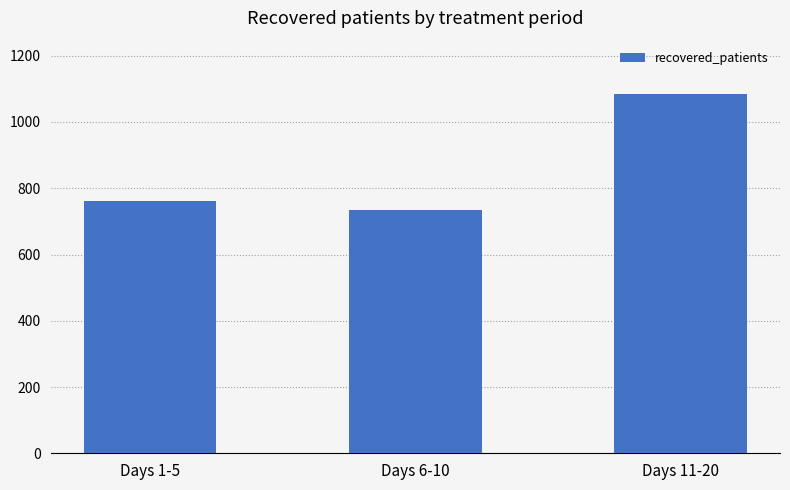

True or false: the data shows 1204 at Days 6-10.

False